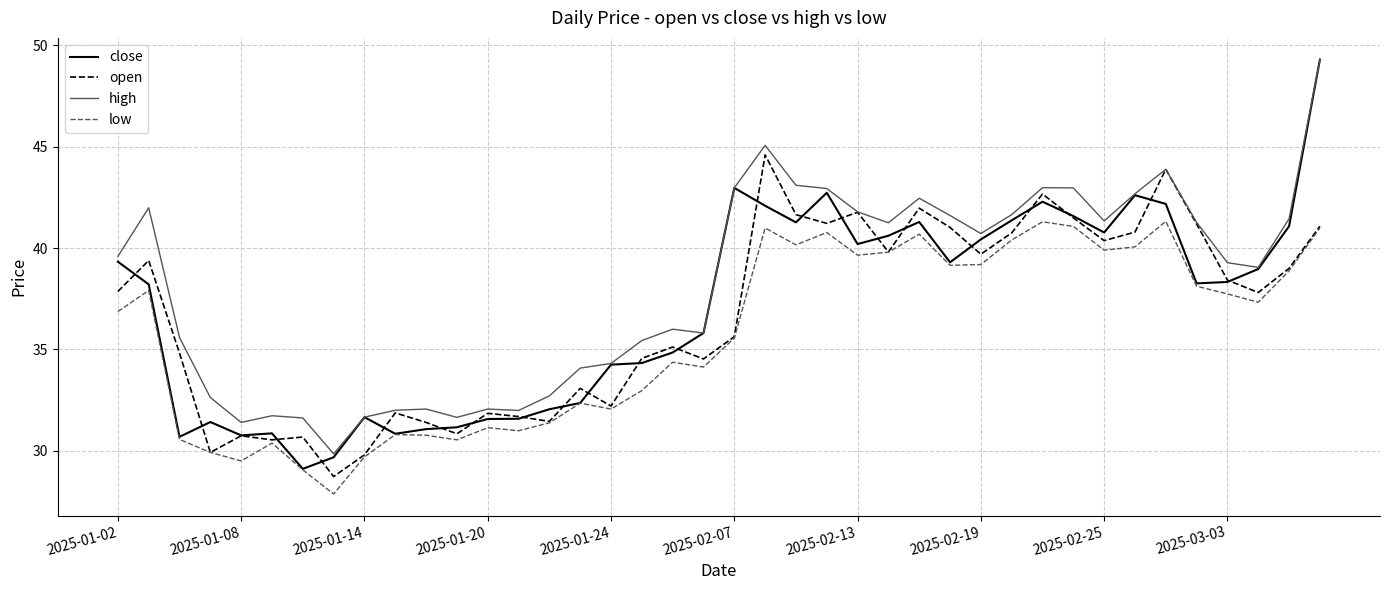

In low, how many points are lower than both neighbors (excluding endpoints)?

11